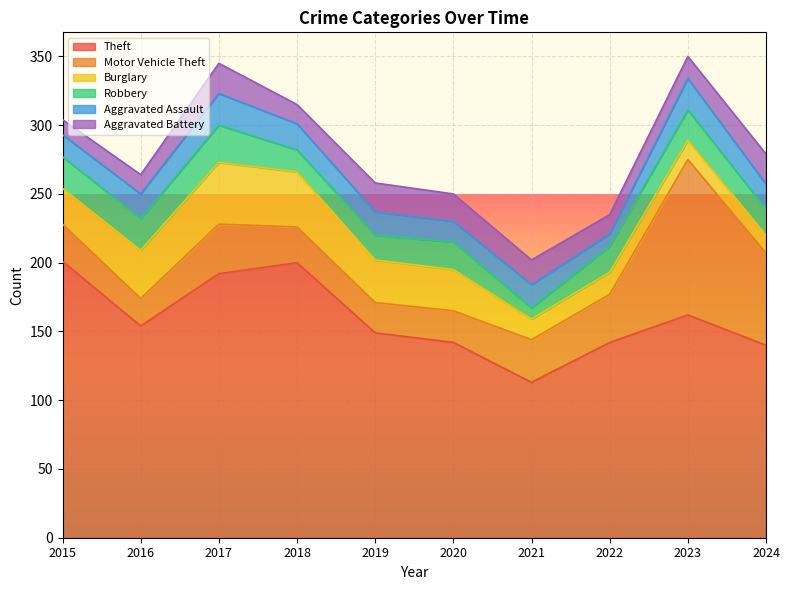

What is the difference between the second highest and second lowest values in the Theft series?

60